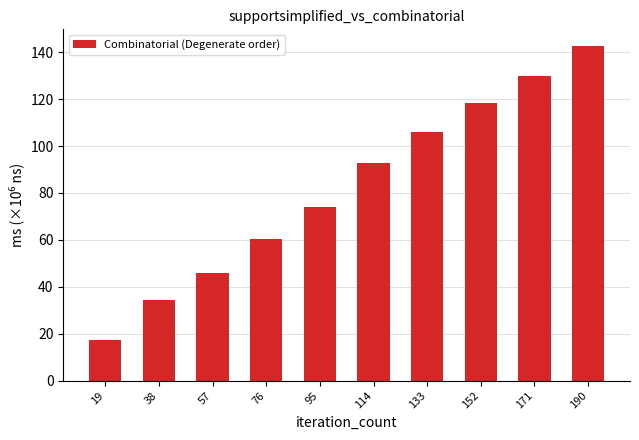

What is the average value?

82.2